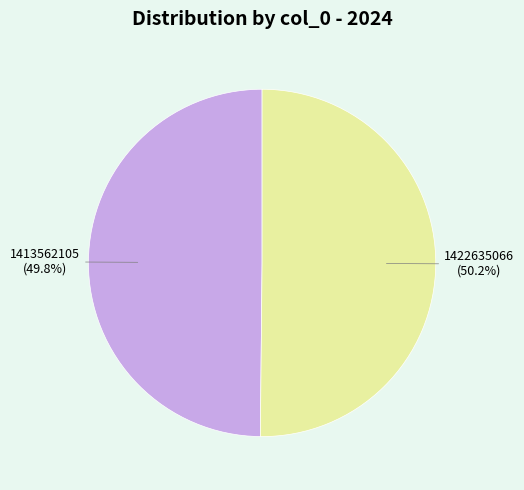

To the nearest percent, what is the average slice percentage?

50%